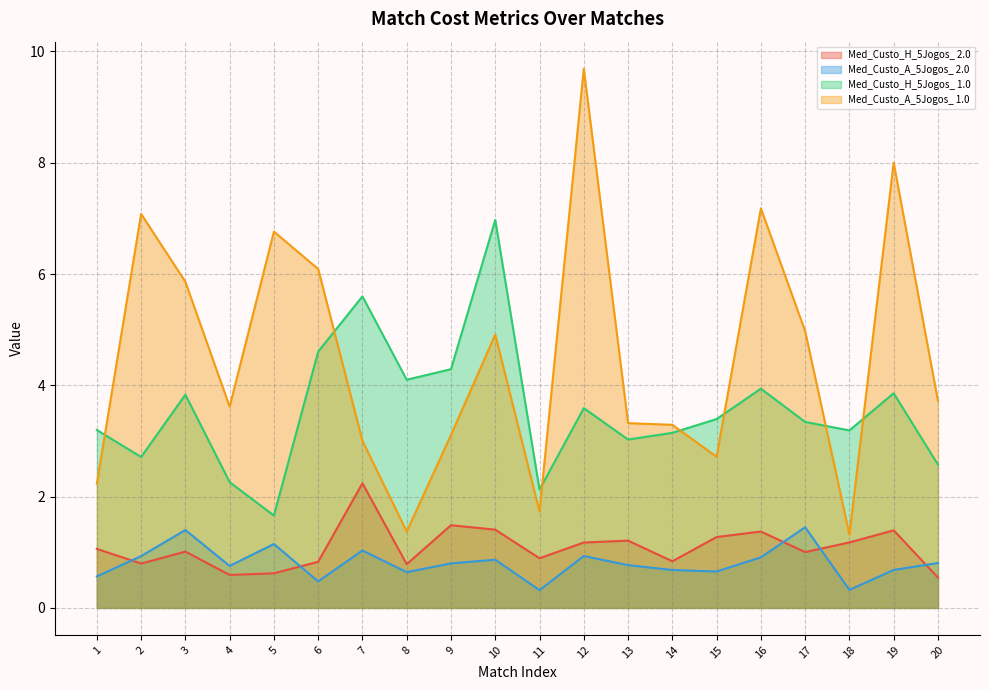

Which category has the lowest value in the Med_Custo_A_5Jogos_ 1.0 series?

18